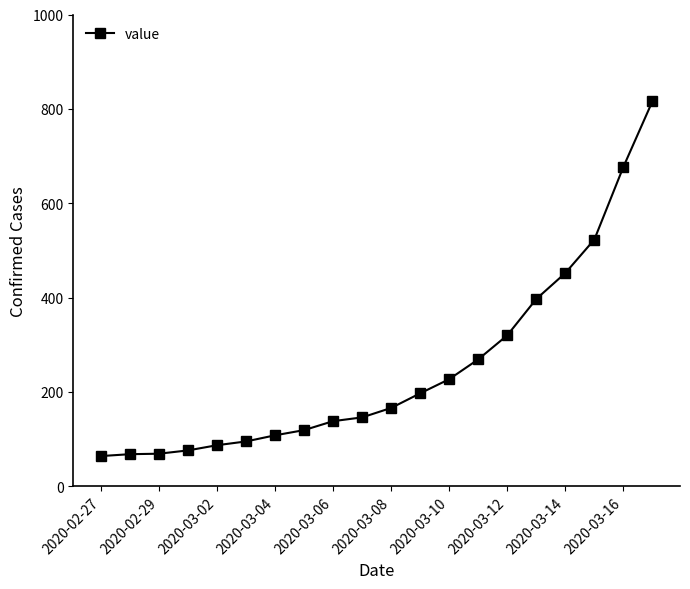

How many lines are shown in the chart?

1